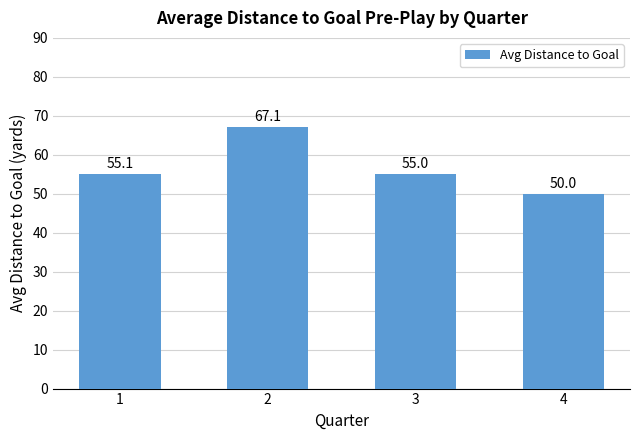

List the labels in order of value, smallest first.

4, 3, 1, 2